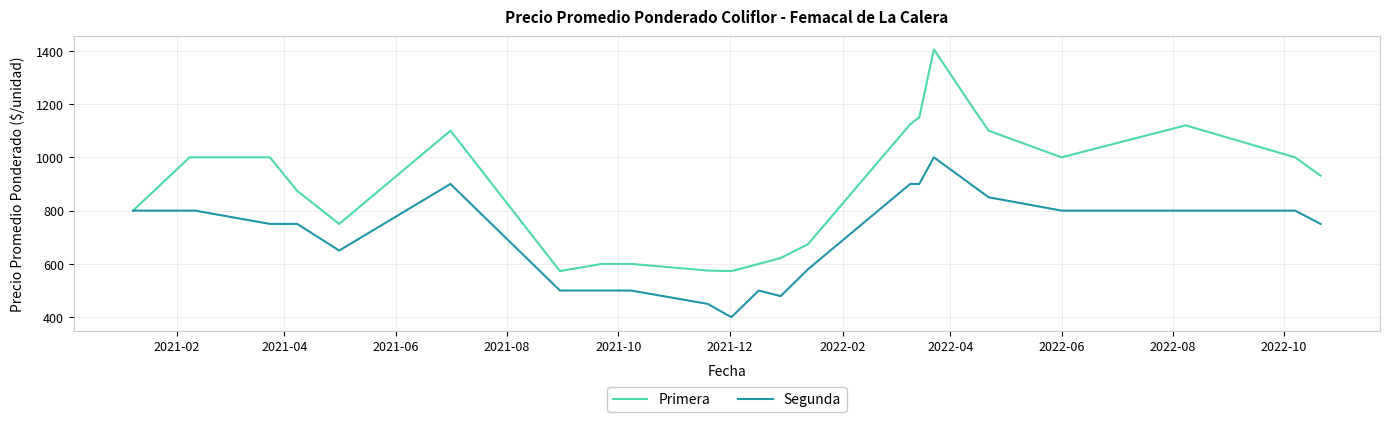

What is the lowest value of the Segunda series?

400